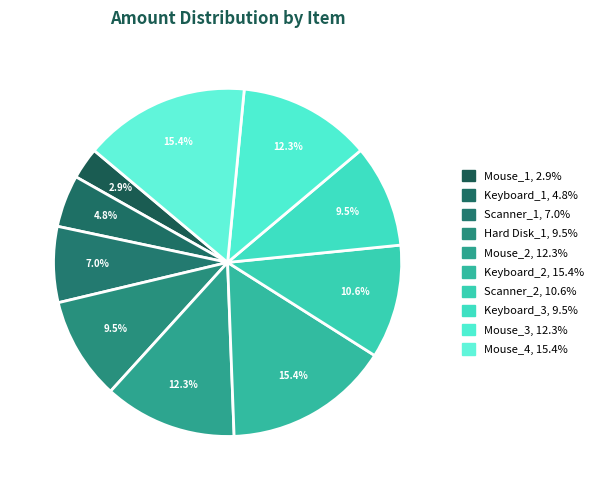

To the nearest percent, what is the difference between the largest and smallest slice percentages?

12%